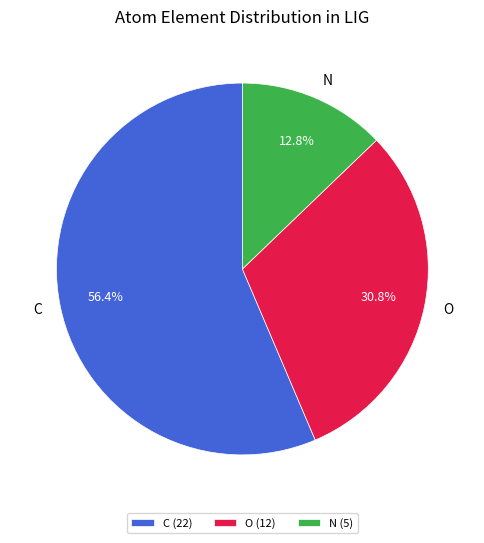

Is there any slice that represents more than half of the pie?

Yes